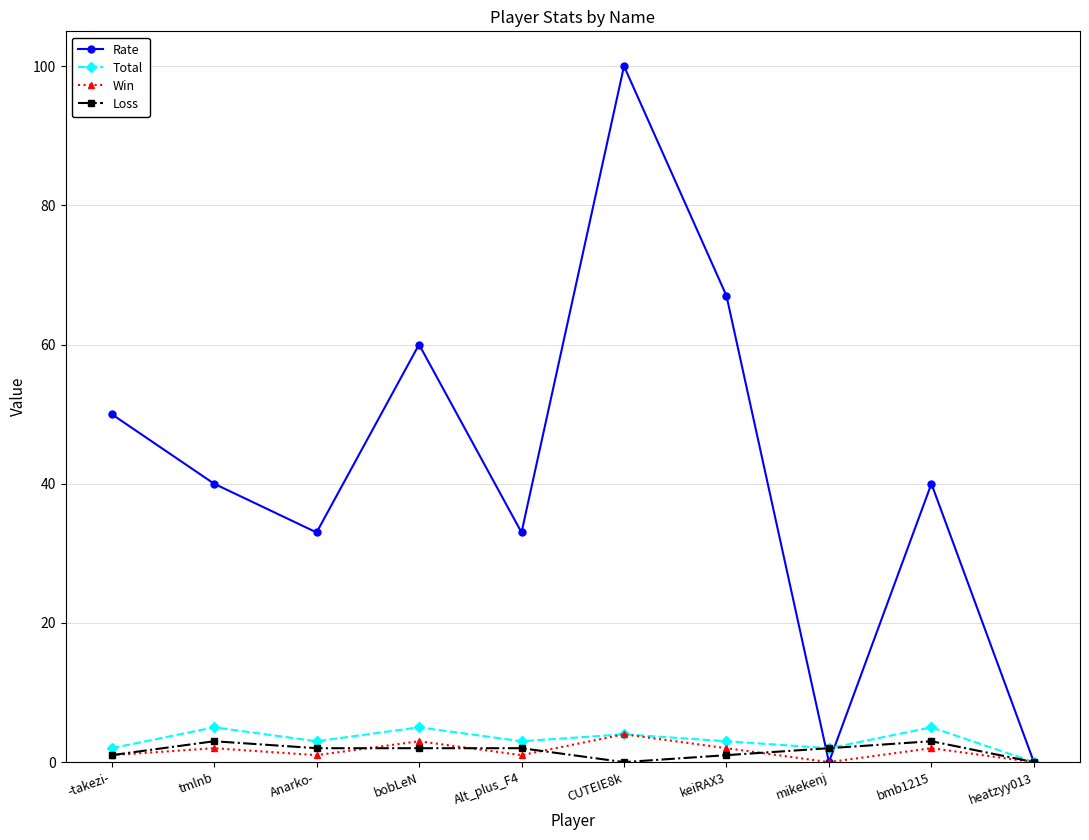

What are all the series names shown in the legend?

Rate, Total, Win, Loss